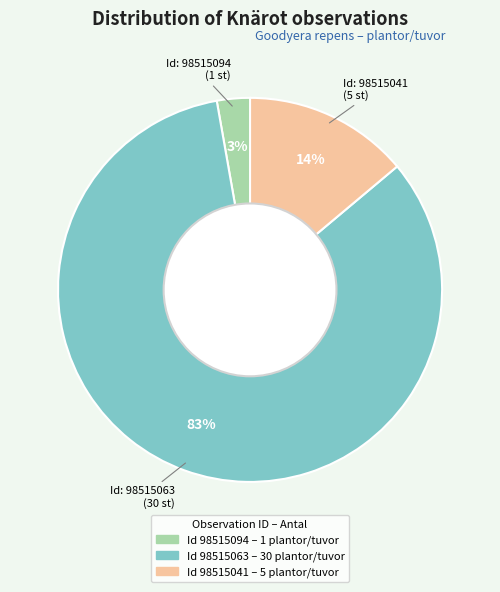

Count the number of slices in the pie.

3